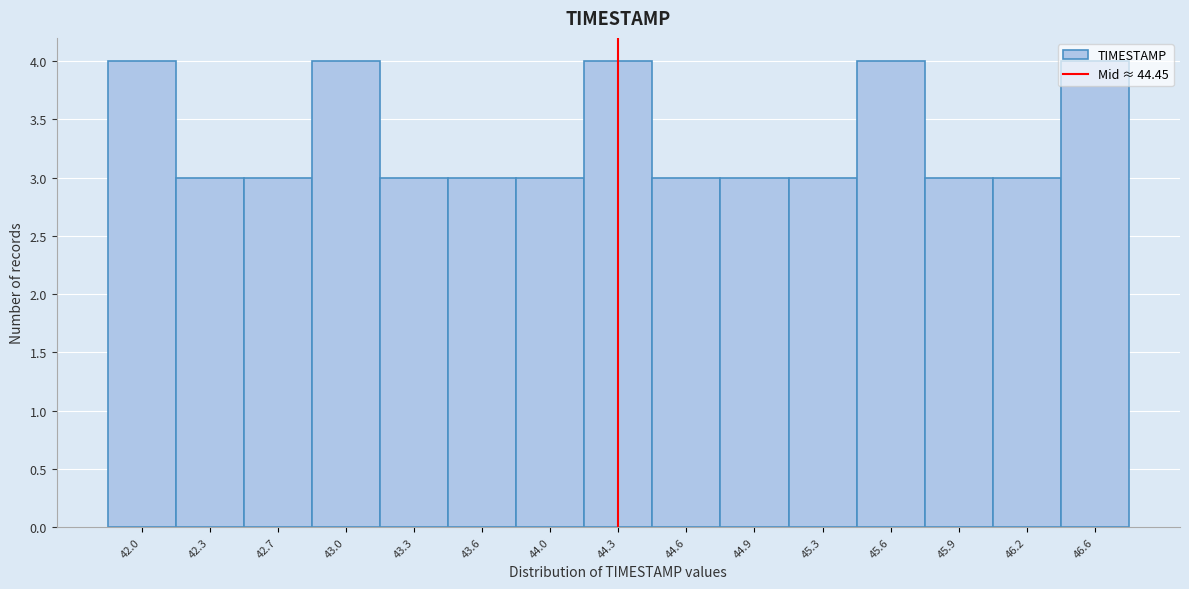

Which has a higher value, 43.0 or 44.6?

43.0